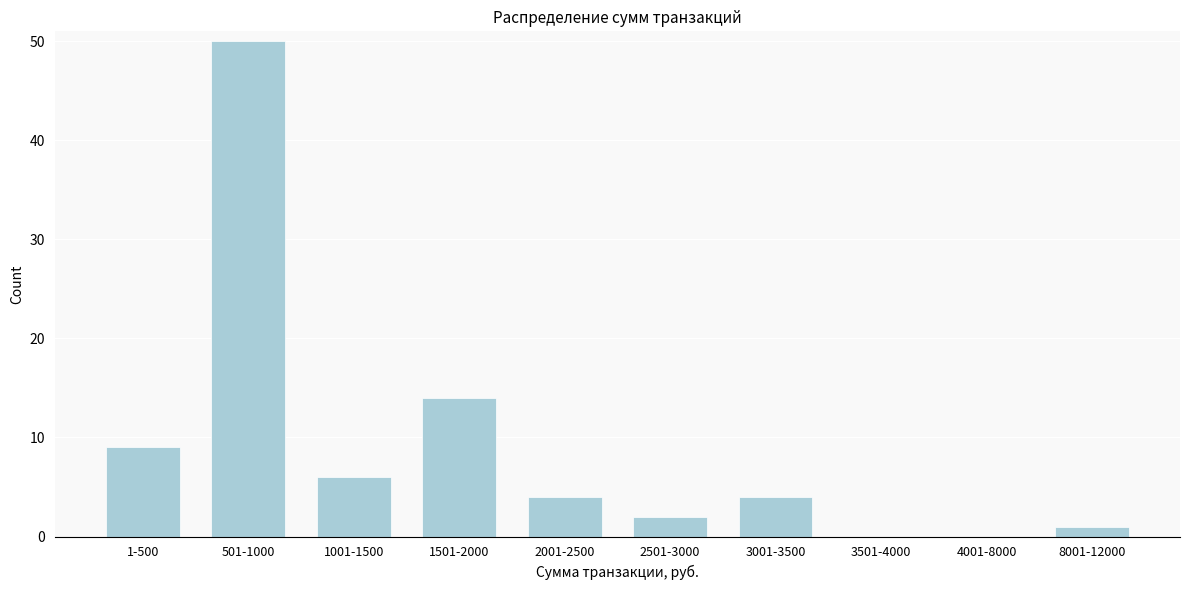

Reading left to right, what are all the values shown in this chart?

1-500=9	501-1000=50	1001-1500=6	1501-2000=14	2001-2500=4	2501-3000=2	3001-3500=4	3501-4000=0	4001-8000=0	8001-12000=1